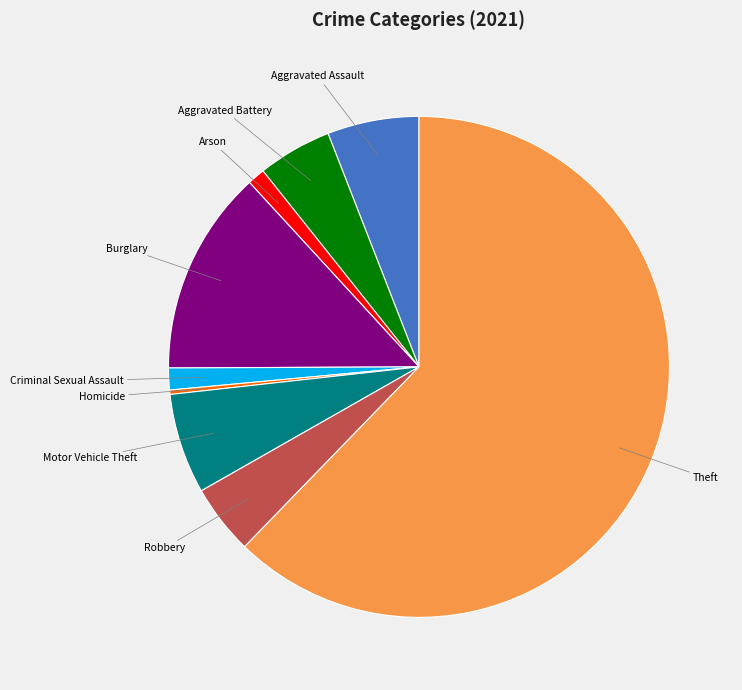

Does any single category account for the majority?

Yes